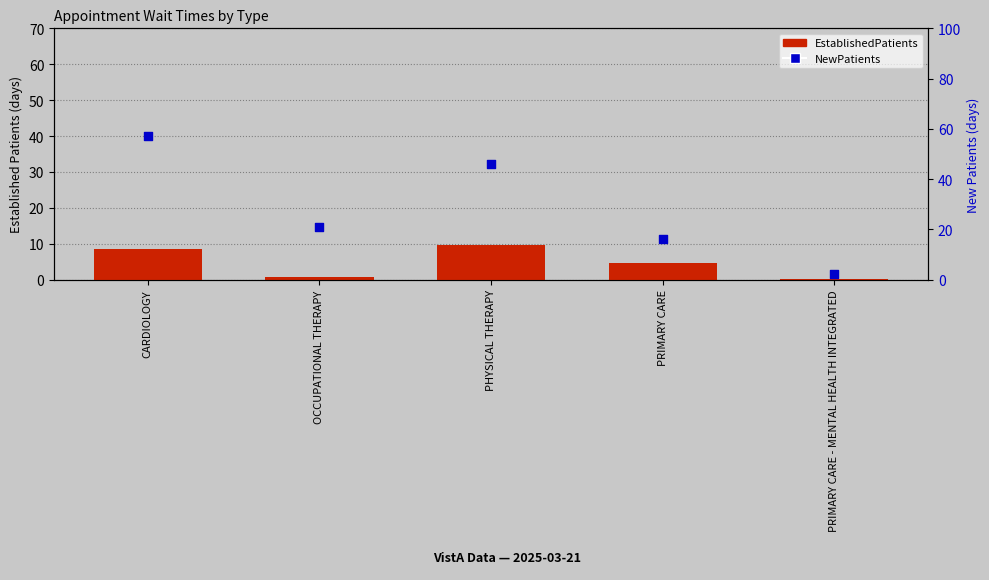

What are all the series names shown in the legend?

EstablishedPatients, NewPatients